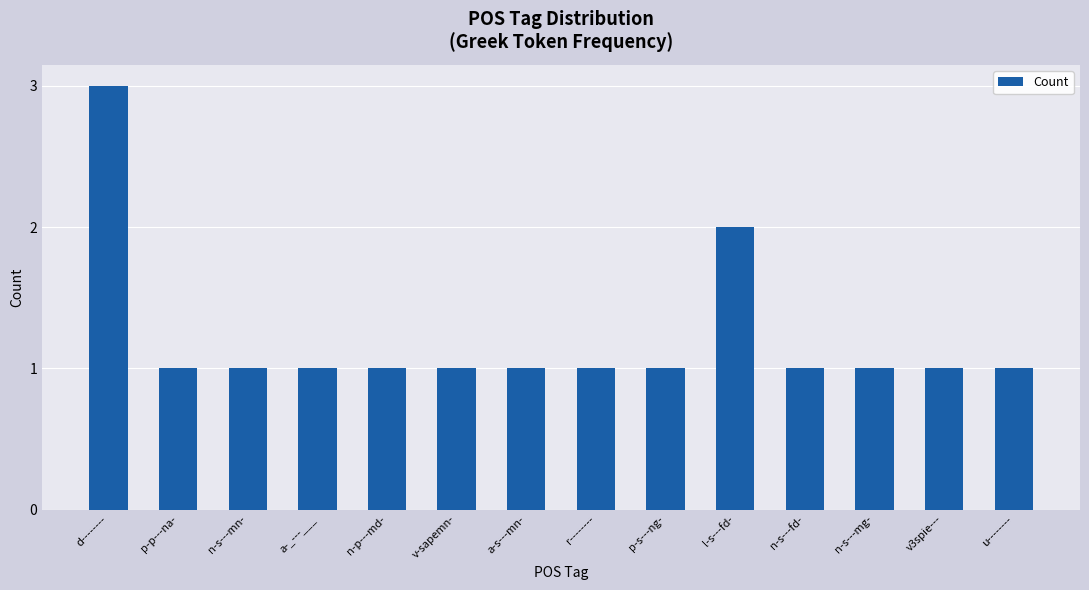

What is the difference between the second highest and second lowest values?

1